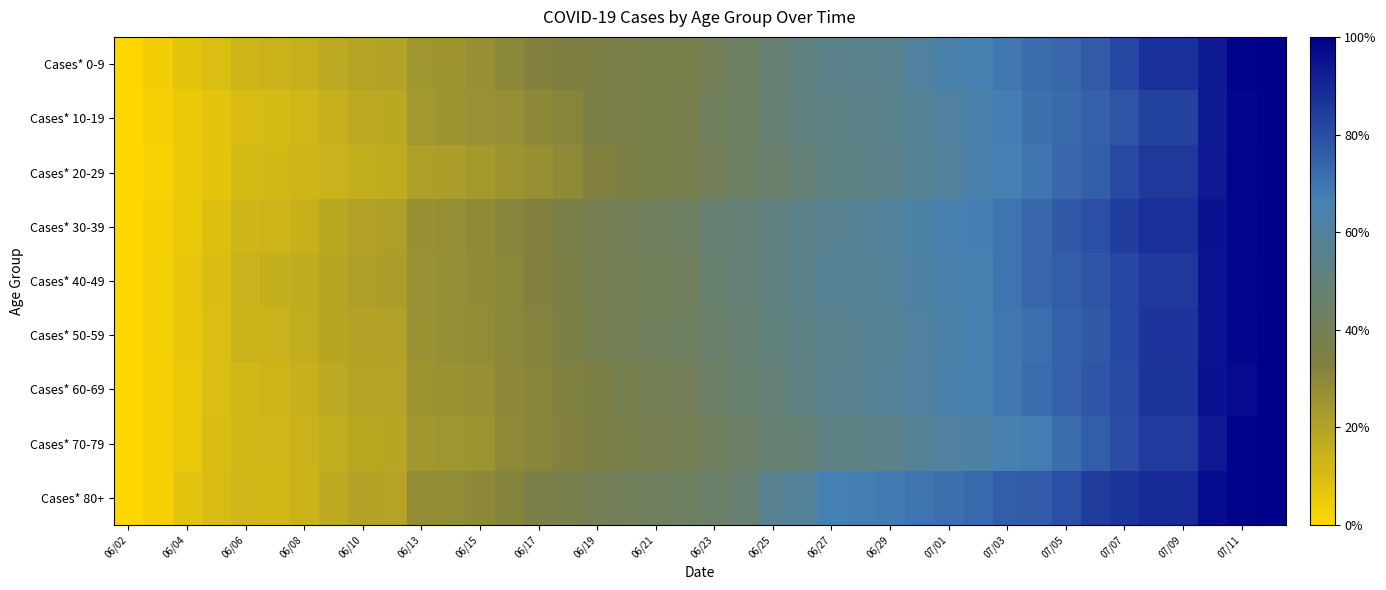

Which series has the largest total across all categories?

Cases* 80+